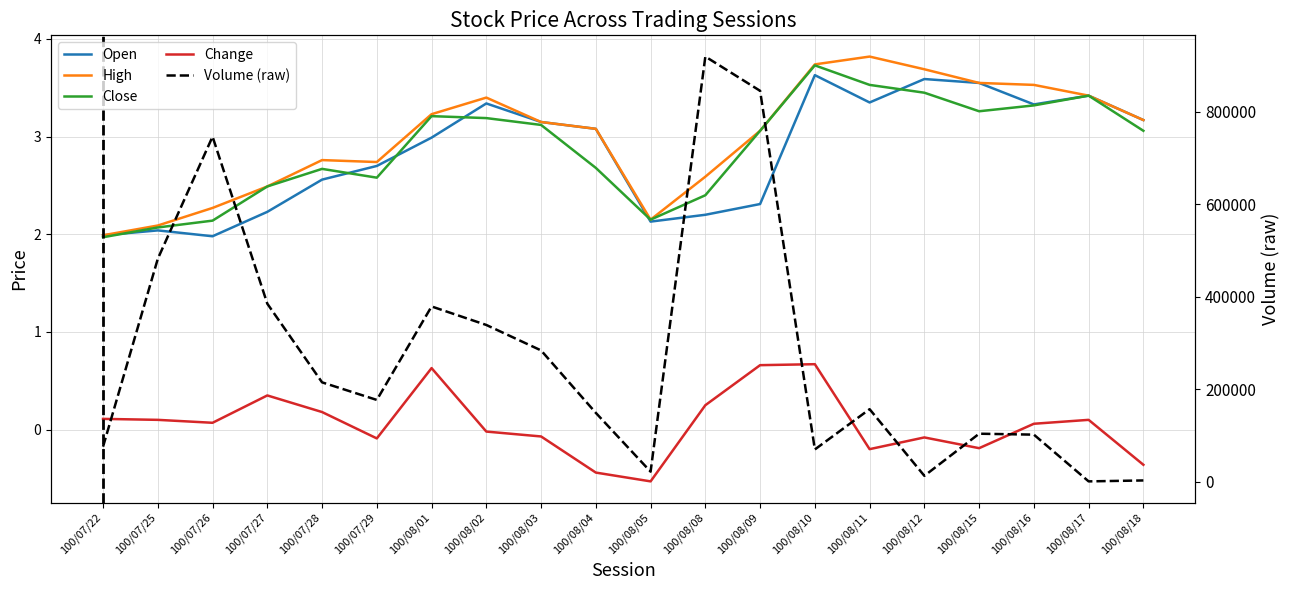

What is the difference between the maximum and minimum values in the Open series?

1.6